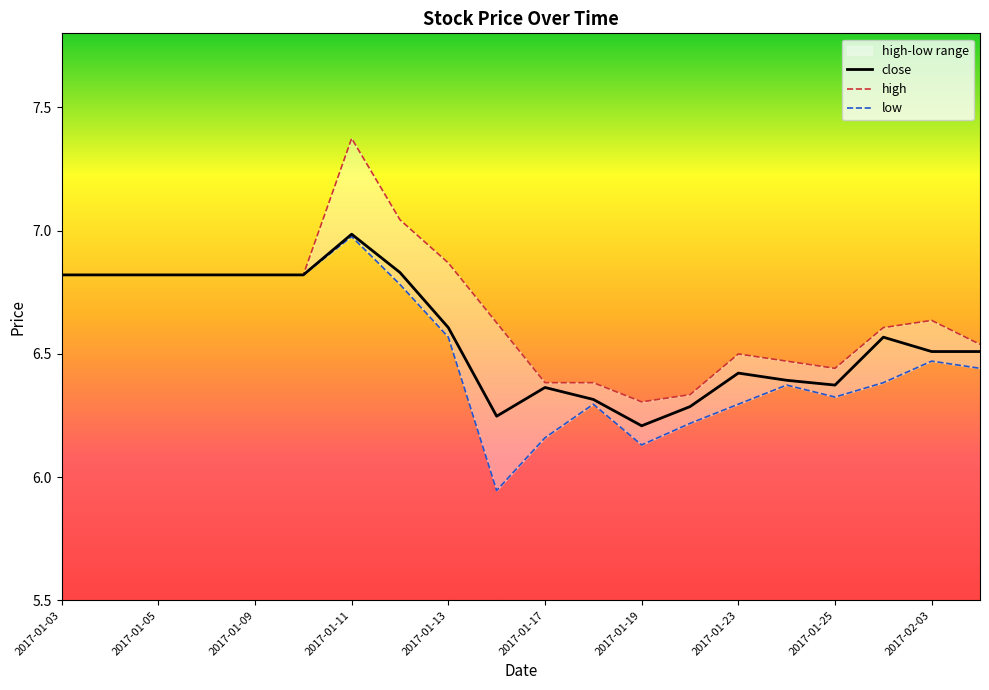

Is the value of close at 2017-01-06 greater than the value of high at 2017-01-25?

Yes